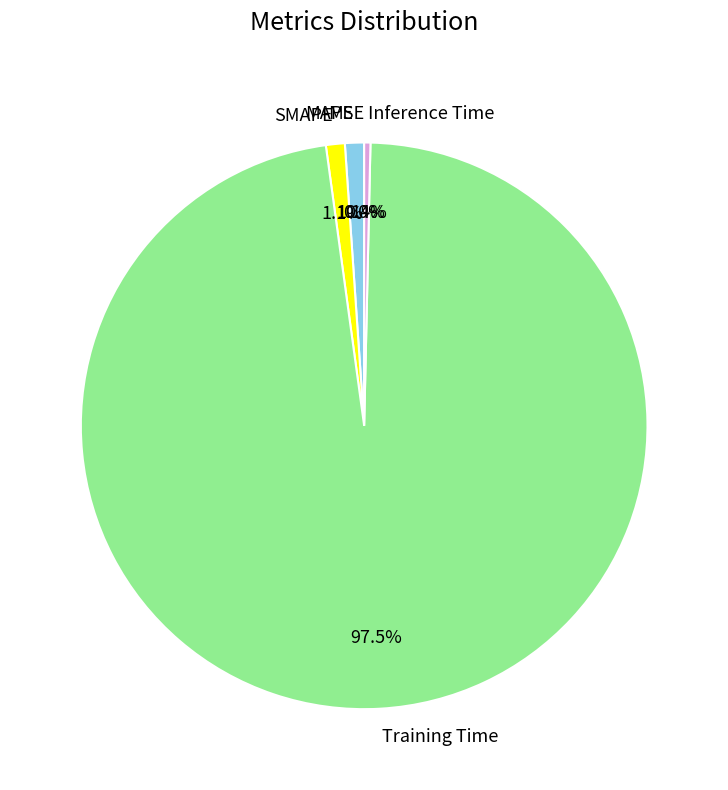

Do SMAPE and Inference Time together represent more than half of the pie?

No